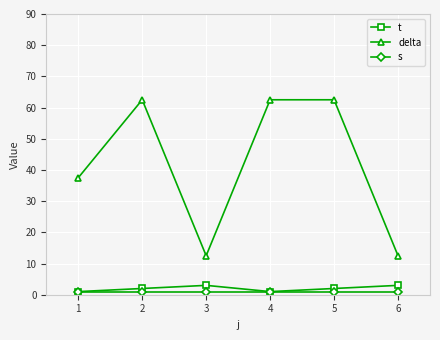

What is the value of the s point at the 5th from the left?

1.0